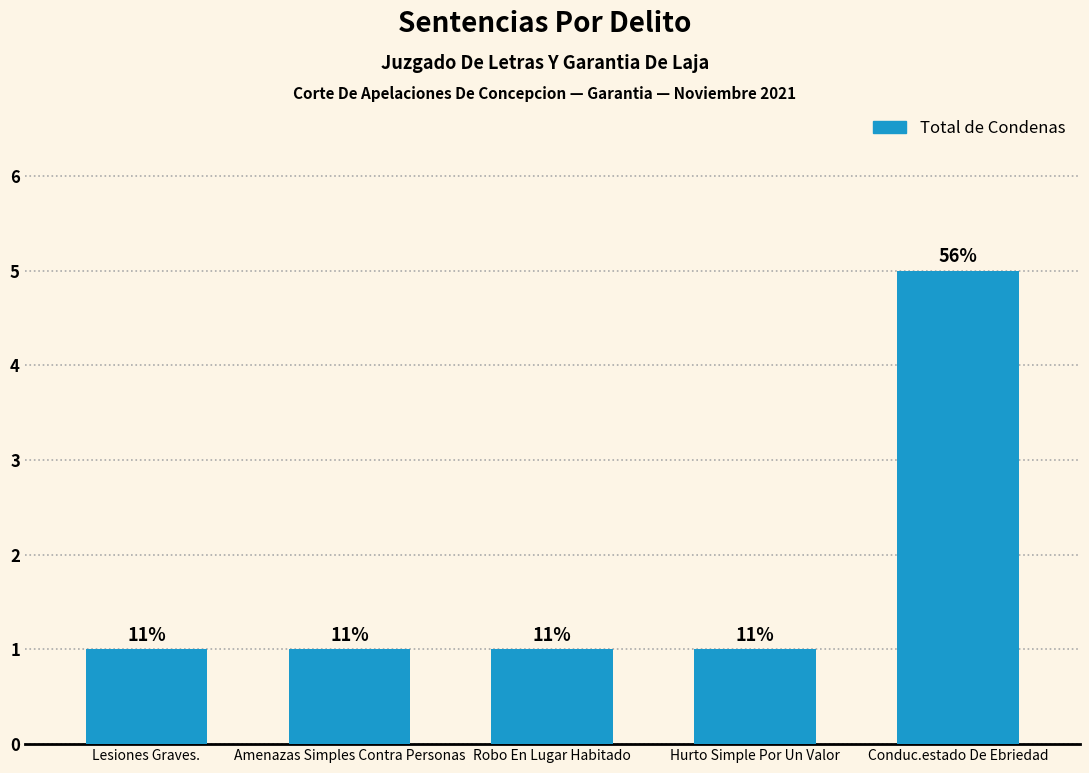

Are the bars grouped side by side (vs. stacked)?

No